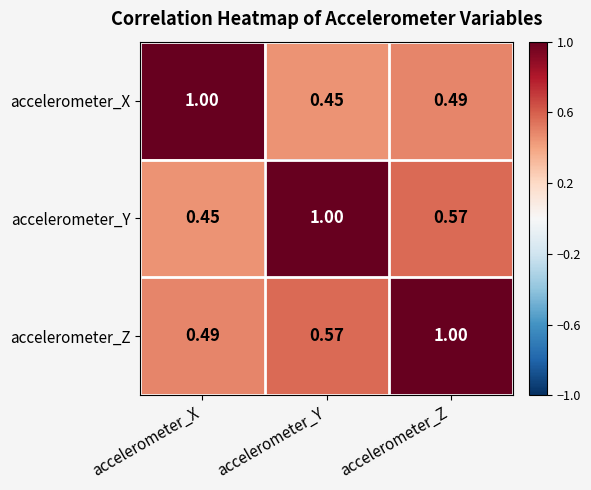

Which category has the lowest value in the accelerometer_Y series?

accelerometer_X